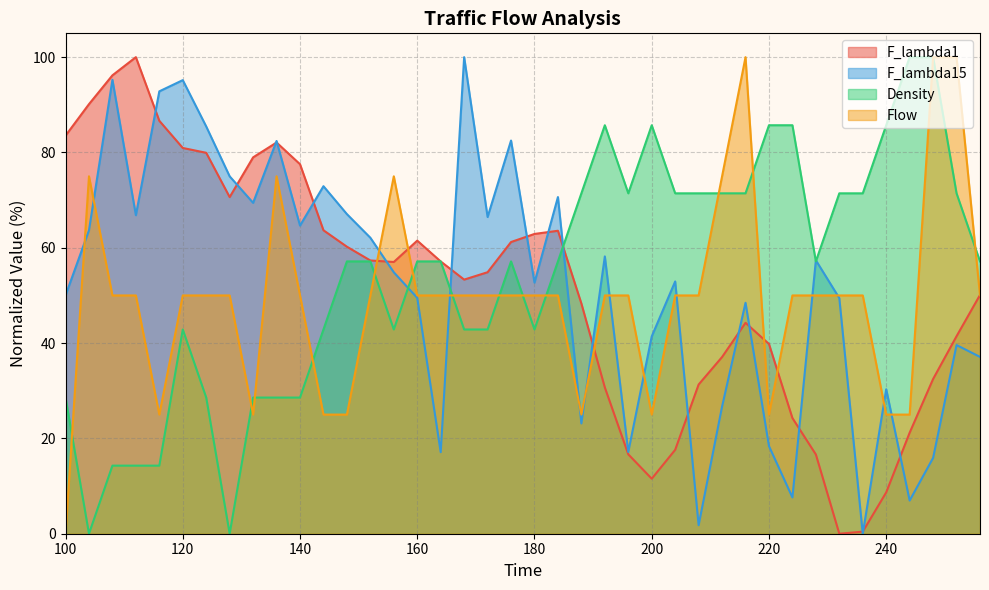

What is the value of the F_lambda15 point at the 12th from the left?

72.9